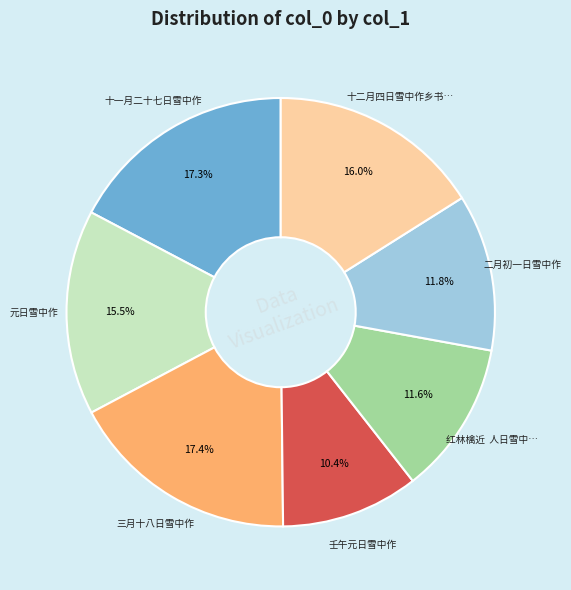

To the nearest percent, what portion does 二月初一日雪中作 represent?

12%